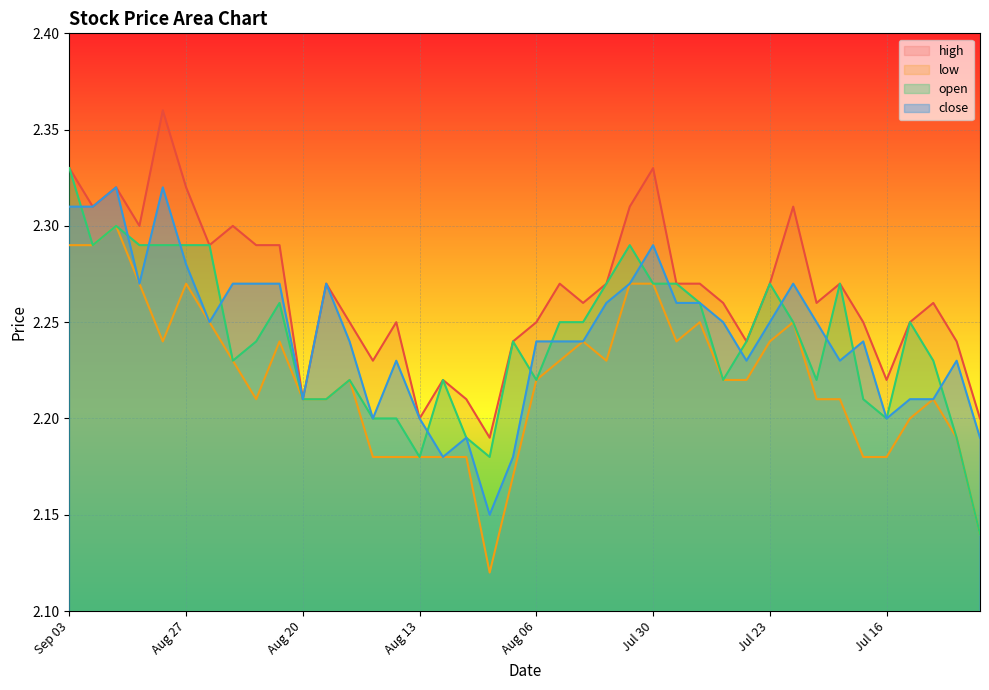

What is the smallest value displayed?

2.1